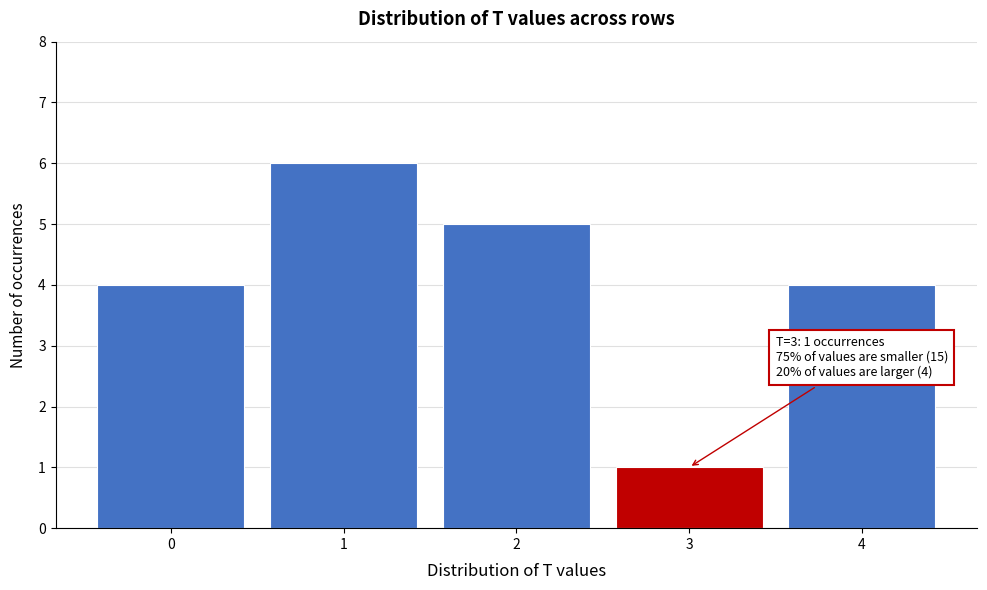

Reading left to right, transcribe all the data shown in this chart.

0=4	1=6	2=5	3=1	4=4